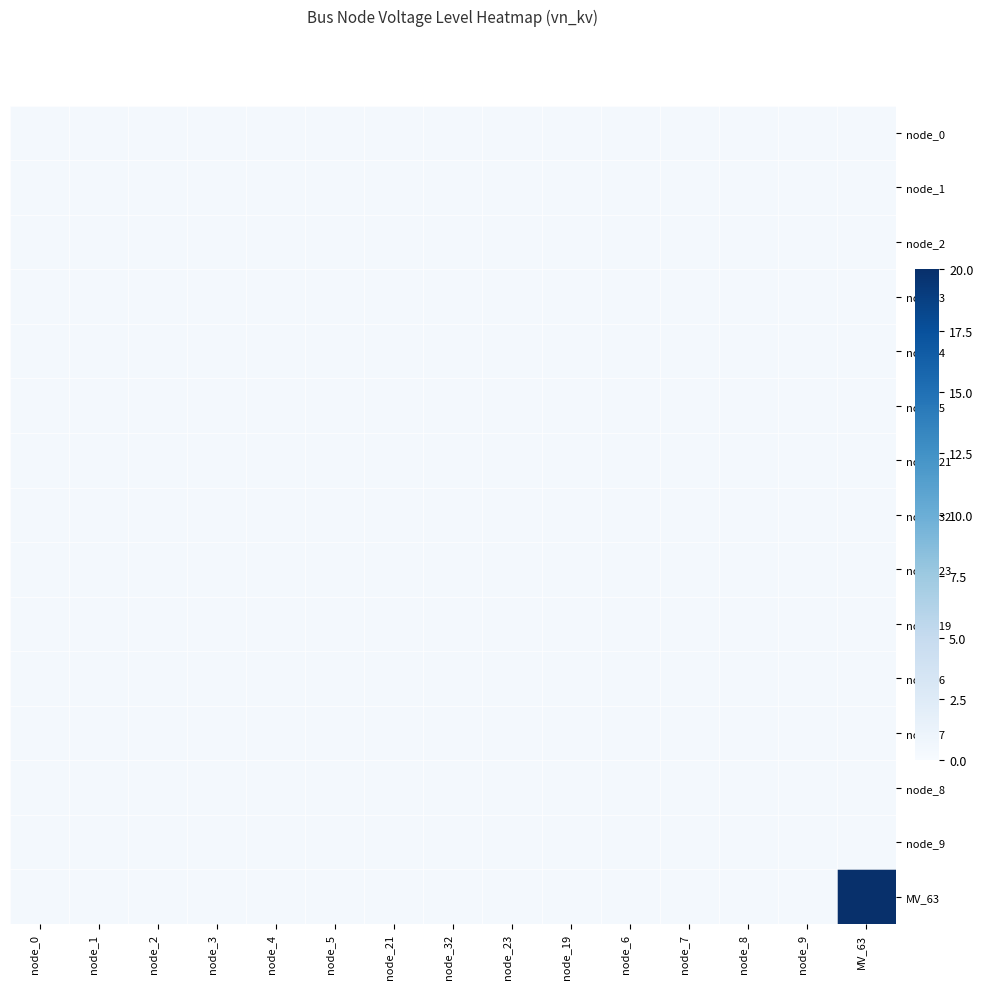

Reading left to right, extract all data points from this chart.

node_0: node_0=0.4	node_1=0.4	node_2=0.4	node_3=0.4	node_4=0.4	node_5=0.4	node_21=0.4	node_32=0.4	node_23=0.4	node_19=0.4	node_6=0.4	node_7=0.4	node_8=0.4	node_9=0.4	MV_63=0.4
node_1: node_0=0.4	node_1=0.4	node_2=0.4	node_3=0.4	node_4=0.4	node_5=0.4	node_21=0.4	node_32=0.4	node_23=0.4	node_19=0.4	node_6=0.4	node_7=0.4	node_8=0.4	node_9=0.4	MV_63=0.4
node_2: node_0=0.4	node_1=0.4	node_2=0.4	node_3=0.4	node_4=0.4	node_5=0.4	node_21=0.4	node_32=0.4	node_23=0.4	node_19=0.4	node_6=0.4	node_7=0.4	node_8=0.4	node_9=0.4	MV_63=0.4
node_3: node_0=0.4	node_1=0.4	node_2=0.4	node_3=0.4	node_4=0.4	node_5=0.4	node_21=0.4	node_32=0.4	node_23=0.4	node_19=0.4	node_6=0.4	node_7=0.4	node_8=0.4	node_9=0.4	MV_63=0.4
node_4: node_0=0.4	node_1=0.4	node_2=0.4	node_3=0.4	node_4=0.4	node_5=0.4	node_21=0.4	node_32=0.4	node_23=0.4	node_19=0.4	node_6=0.4	node_7=0.4	node_8=0.4	node_9=0.4	MV_63=0.4
node_5: node_0=0.4	node_1=0.4	node_2=0.4	node_3=0.4	node_4=0.4	node_5=0.4	node_21=0.4	node_32=0.4	node_23=0.4	node_19=0.4	node_6=0.4	node_7=0.4	node_8=0.4	node_9=0.4	MV_63=0.4
node_21: node_0=0.4	node_1=0.4	node_2=0.4	node_3=0.4	node_4=0.4	node_5=0.4	node_21=0.4	node_32=0.4	node_23=0.4	node_19=0.4	node_6=0.4	node_7=0.4	node_8=0.4	node_9=0.4	MV_63=0.4
node_32: node_0=0.4	node_1=0.4	node_2=0.4	node_3=0.4	node_4=0.4	node_5=0.4	node_21=0.4	node_32=0.4	node_23=0.4	node_19=0.4	node_6=0.4	node_7=0.4	node_8=0.4	node_9=0.4	MV_63=0.4
node_23: node_0=0.4	node_1=0.4	node_2=0.4	node_3=0.4	node_4=0.4	node_5=0.4	node_21=0.4	node_32=0.4	node_23=0.4	node_19=0.4	node_6=0.4	node_7=0.4	node_8=0.4	node_9=0.4	MV_63=0.4
node_19: node_0=0.4	node_1=0.4	node_2=0.4	node_3=0.4	node_4=0.4	node_5=0.4	node_21=0.4	node_32=0.4	node_23=0.4	node_19=0.4	node_6=0.4	node_7=0.4	node_8=0.4	node_9=0.4	MV_63=0.4
node_6: node_0=0.4	node_1=0.4	node_2=0.4	node_3=0.4	node_4=0.4	node_5=0.4	node_21=0.4	node_32=0.4	node_23=0.4	node_19=0.4	node_6=0.4	node_7=0.4	node_8=0.4	node_9=0.4	MV_63=0.4
node_7: node_0=0.4	node_1=0.4	node_2=0.4	node_3=0.4	node_4=0.4	node_5=0.4	node_21=0.4	node_32=0.4	node_23=0.4	node_19=0.4	node_6=0.4	node_7=0.4	node_8=0.4	node_9=0.4	MV_63=0.4
node_8: node_0=0.4	node_1=0.4	node_2=0.4	node_3=0.4	node_4=0.4	node_5=0.4	node_21=0.4	node_32=0.4	node_23=0.4	node_19=0.4	node_6=0.4	node_7=0.4	node_8=0.4	node_9=0.4	MV_63=0.4
node_9: node_0=0.4	node_1=0.4	node_2=0.4	node_3=0.4	node_4=0.4	node_5=0.4	node_21=0.4	node_32=0.4	node_23=0.4	node_19=0.4	node_6=0.4	node_7=0.4	node_8=0.4	node_9=0.4	MV_63=0.4
MV_63: node_0=0.4	node_1=0.4	node_2=0.4	node_3=0.4	node_4=0.4	node_5=0.4	node_21=0.4	node_32=0.4	node_23=0.4	node_19=0.4	node_6=0.4	node_7=0.4	node_8=0.4	node_9=0.4	MV_63=20.0